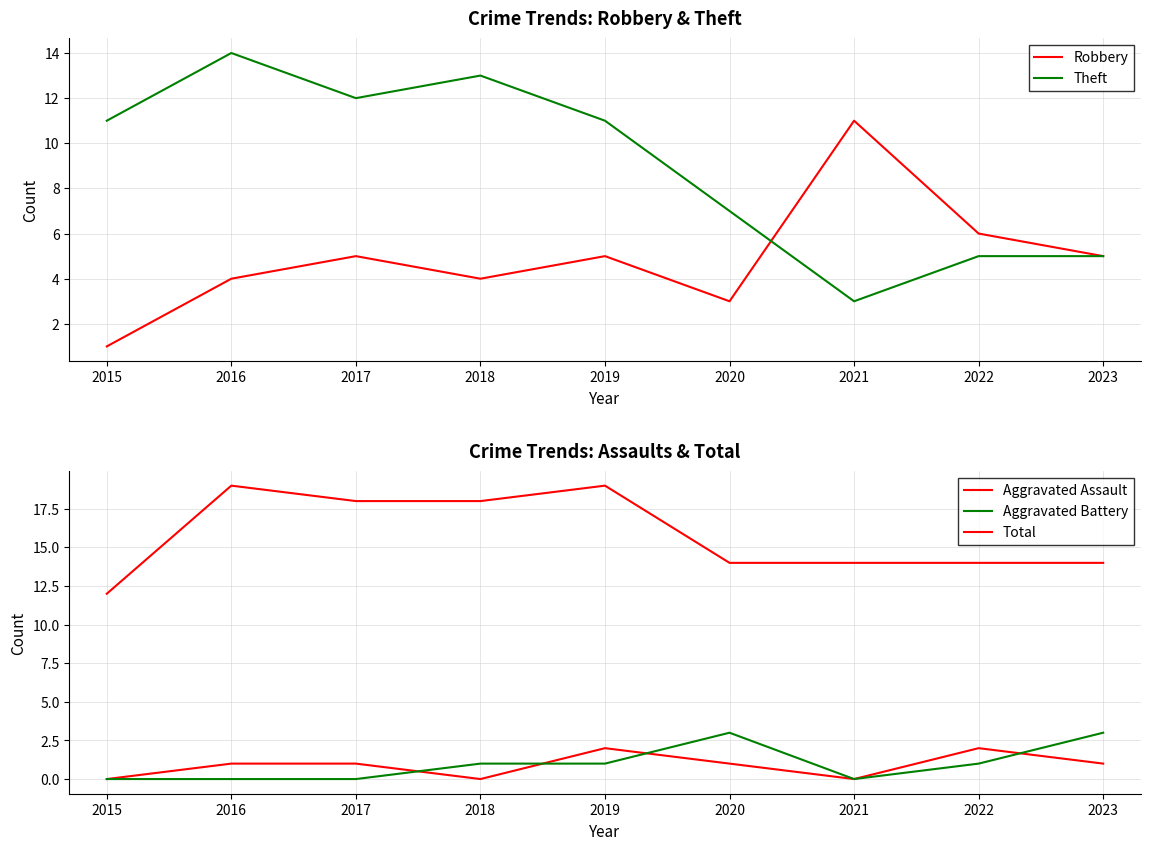

Reading right to left, list all the values displayed in this chart.

Robbery: 2023=5	2022=6	2021=11	2020=3	2019=5	2018=4	2017=5	2016=4	2015=1
Theft: 2023=5	2022=5	2021=3	2020=7	2019=11	2018=13	2017=12	2016=14	2015=11
Aggravated Assault: 2023=1	2022=2	2021=0	2020=1	2019=2	2018=0	2017=1	2016=1	2015=0
Aggravated Battery: 2023=3	2022=1	2021=0	2020=3	2019=1	2018=1	2017=0	2016=0	2015=0
Total: 2023=14	2022=14	2021=14	2020=14	2019=19	2018=18	2017=18	2016=19	2015=12